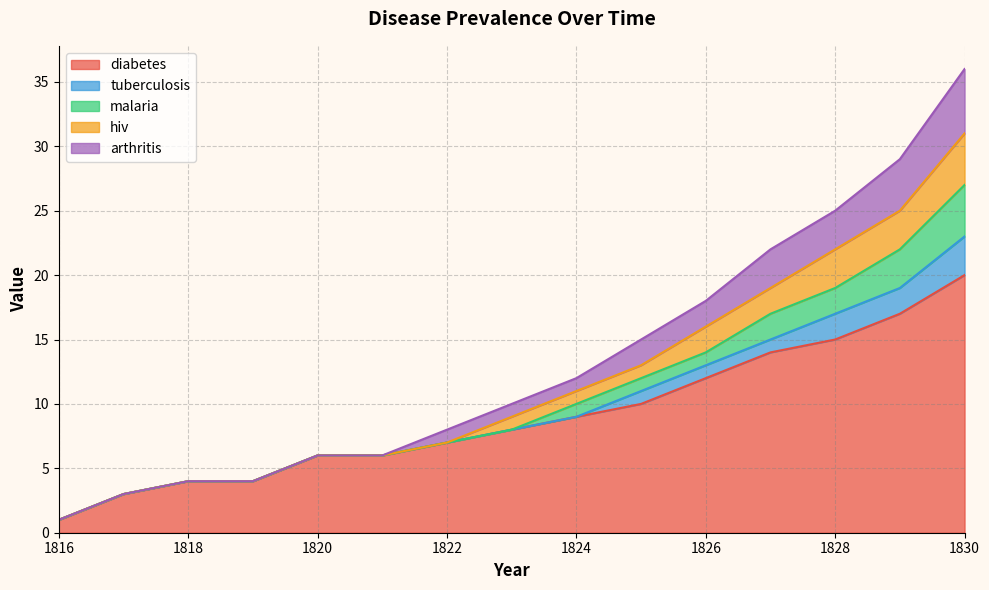

How many lines are shown in the chart?

5